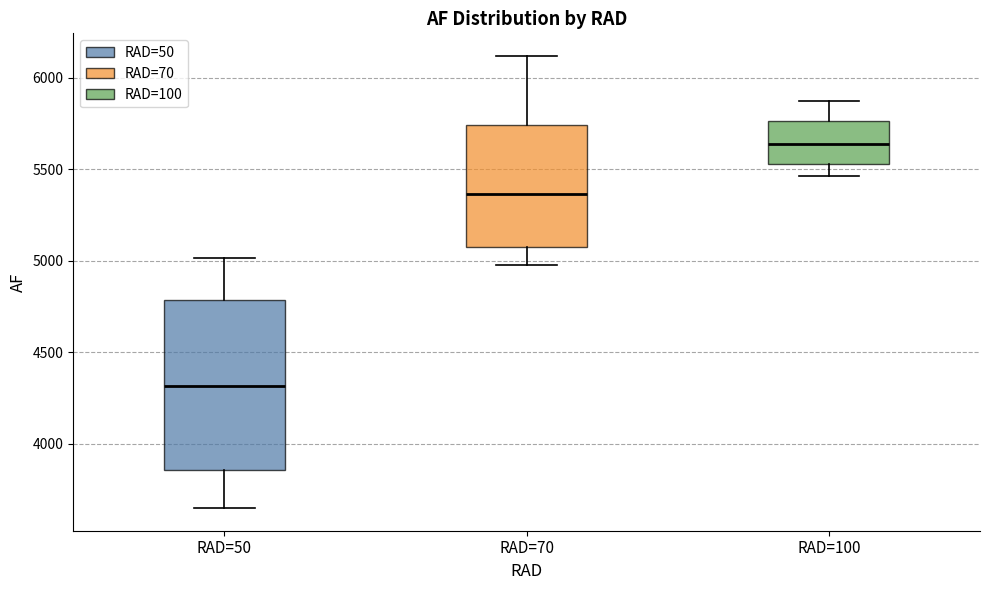

Which box's median line is the highest?

RAD=100